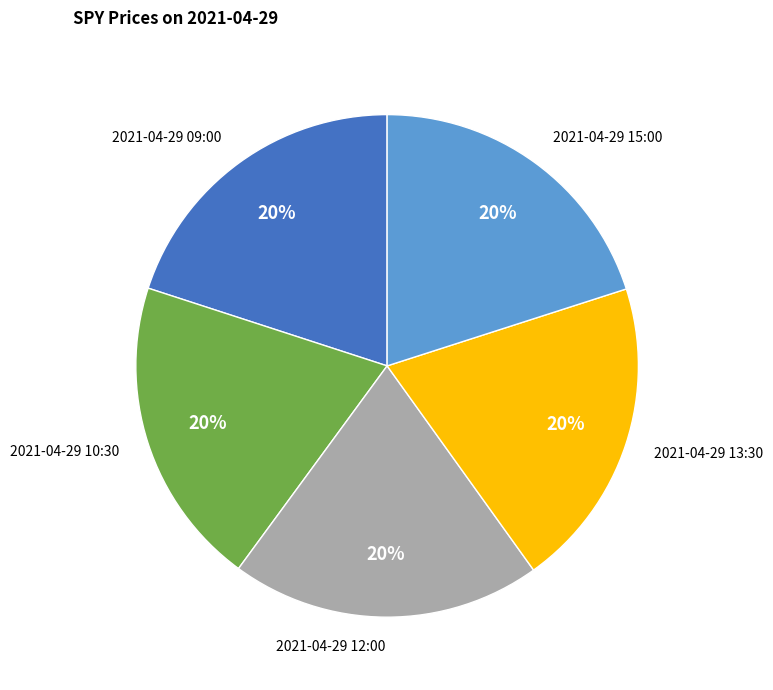

Approximately how many times larger is the value at 2021-04-29 13:30 compared to 2021-04-29 15:00?

1.0